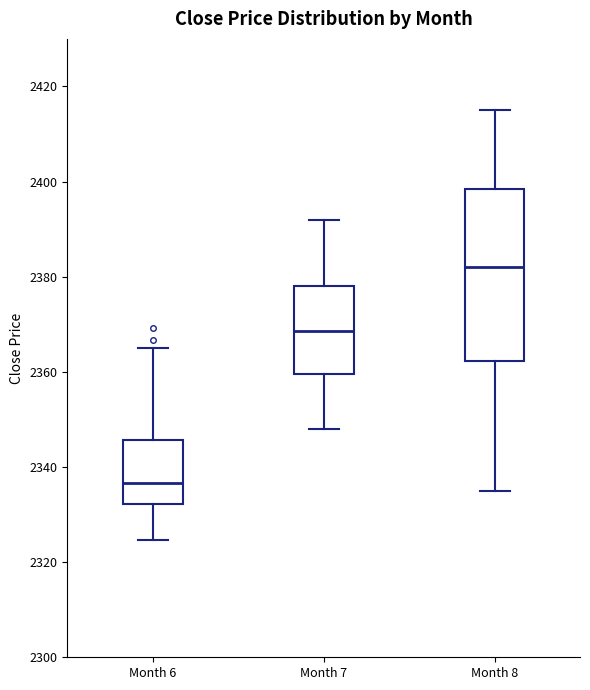

Reading left to right, read every box against the y-axis: the position of its median line, the range the box covers, and the ends of its whiskers. The values are not printed on the chart, so give them approximately, as read against the axis.

Month 6: median 2336, box 2332 to 2346, whiskers 2324 to 2366
Month 7: median 2368, box 2360 to 2378, whiskers 2348 to 2392
Month 8: median 2382, box 2362 to 2398, whiskers 2336 to 2416